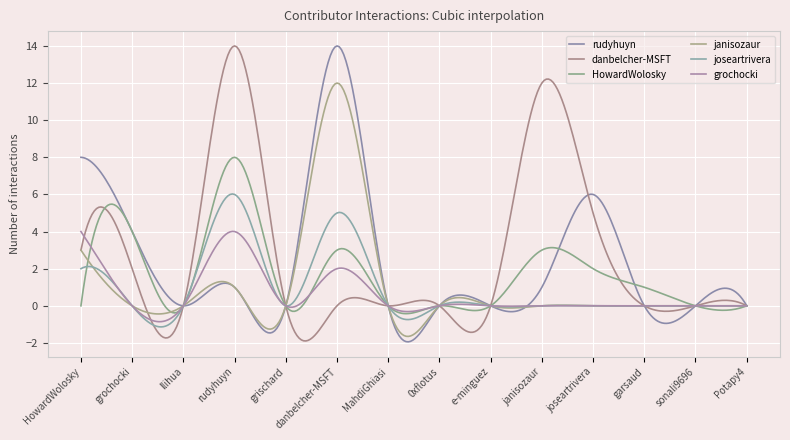

At which label does danbelcher-MSFT reach its minimum?

llihua